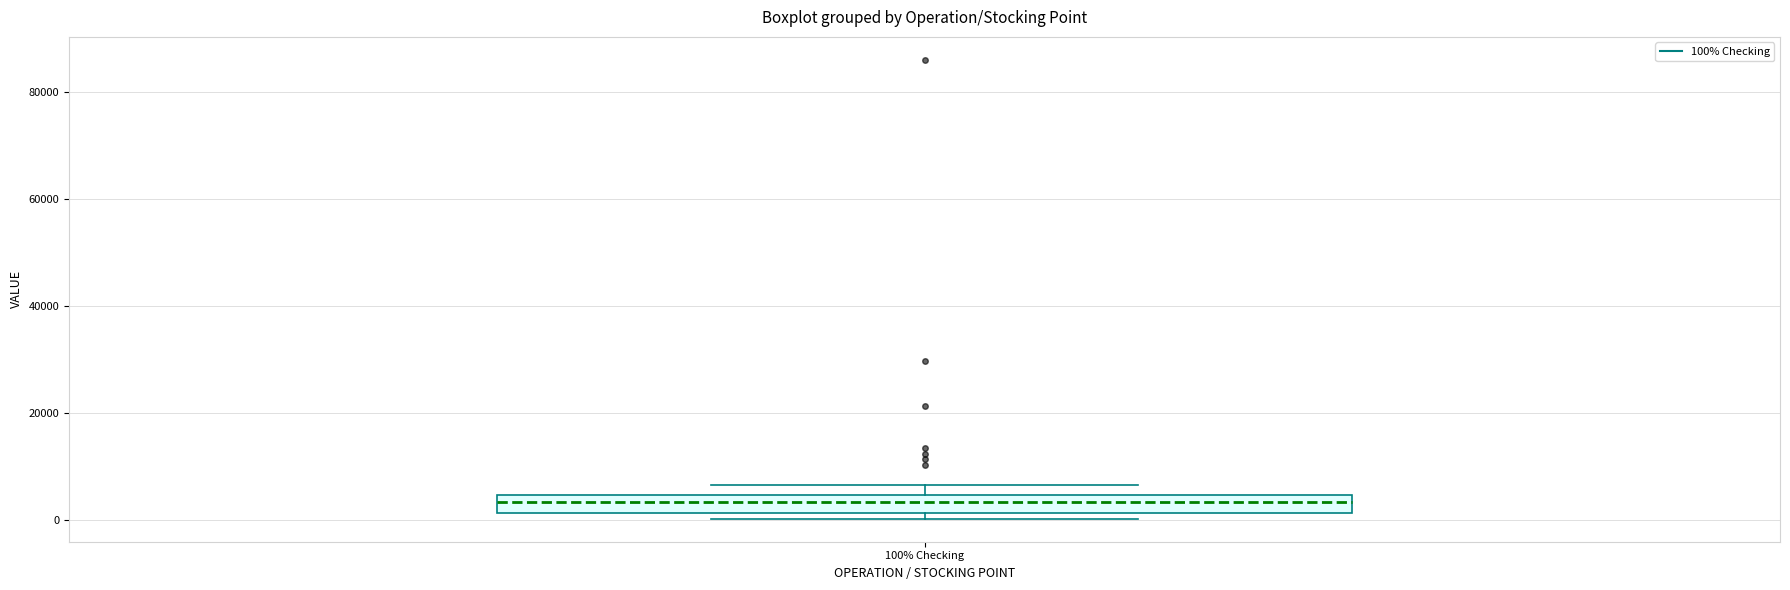

Transcribe this box plot: give where the median line is, the range the box spans, and where the two whiskers end, as read against the y-axis. The values are not printed on the chart, so give them approximately, as read against the axis.

median 4000 (inside the box), box 2000 to 4000, whiskers 0 to 6000